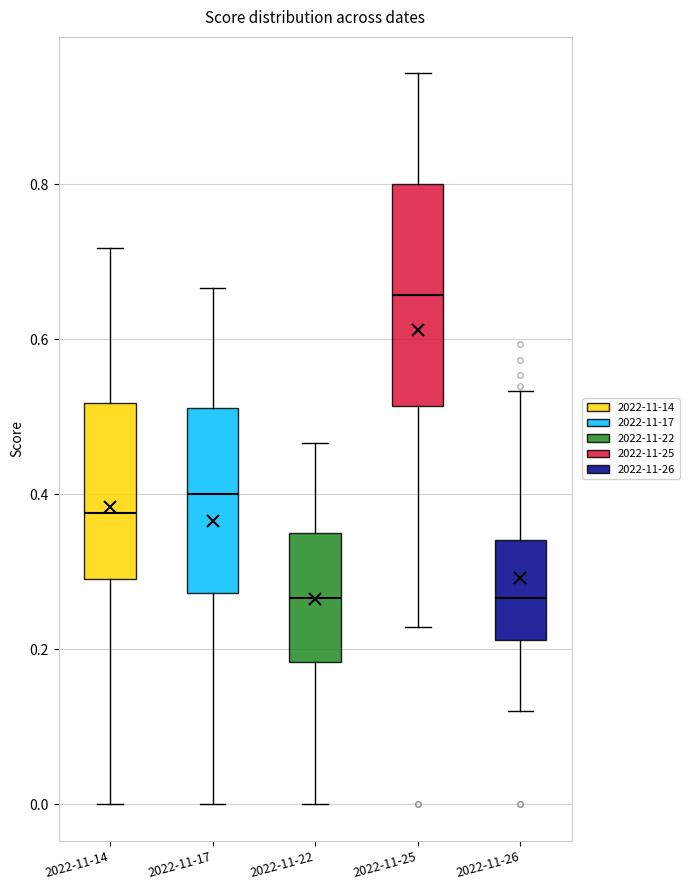

Which box is the tallest, from its lower edge to its upper edge?

2022-11-25